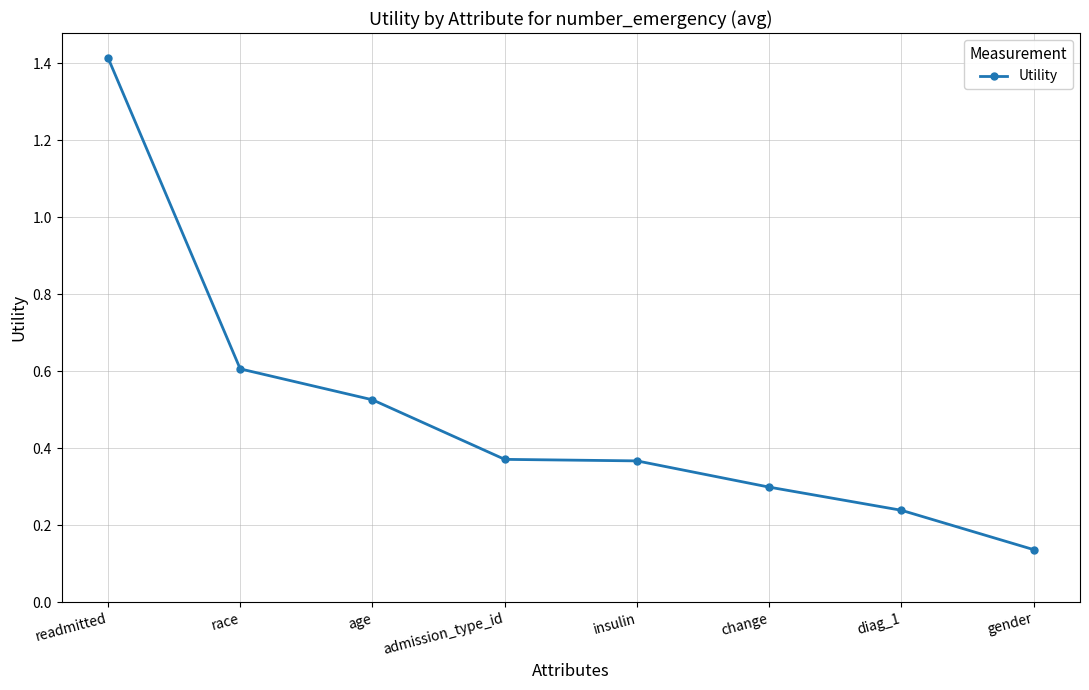

Which has a higher value, race or age?

race